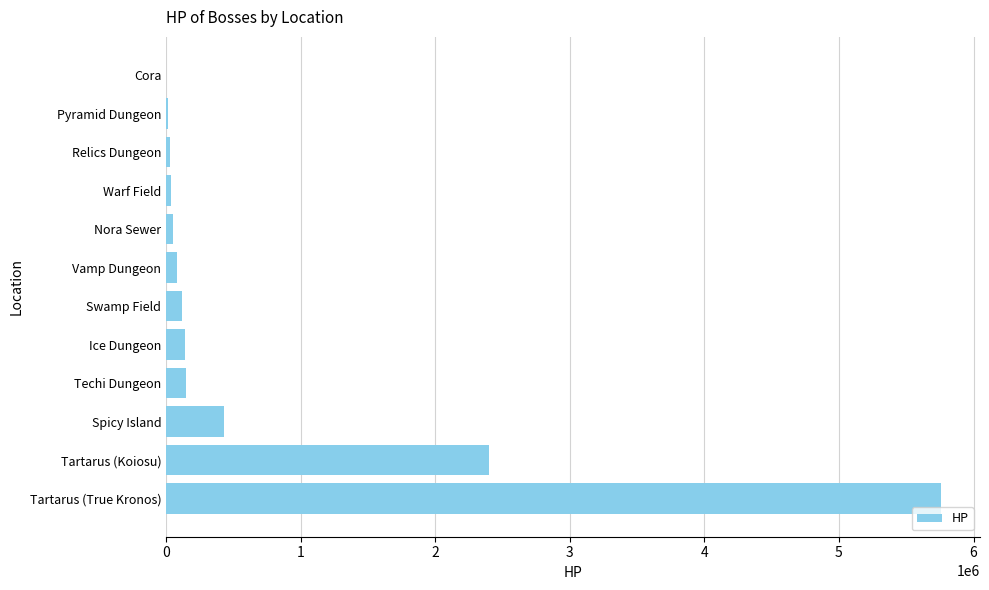

What is the greatest value displayed?

5760000